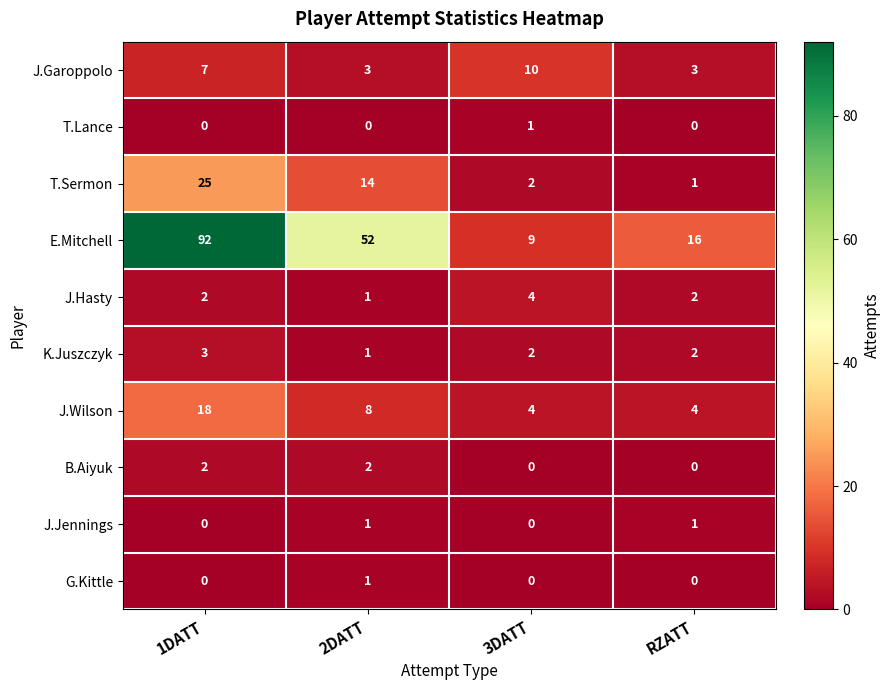

What is the sum of all T.Sermon values?

42